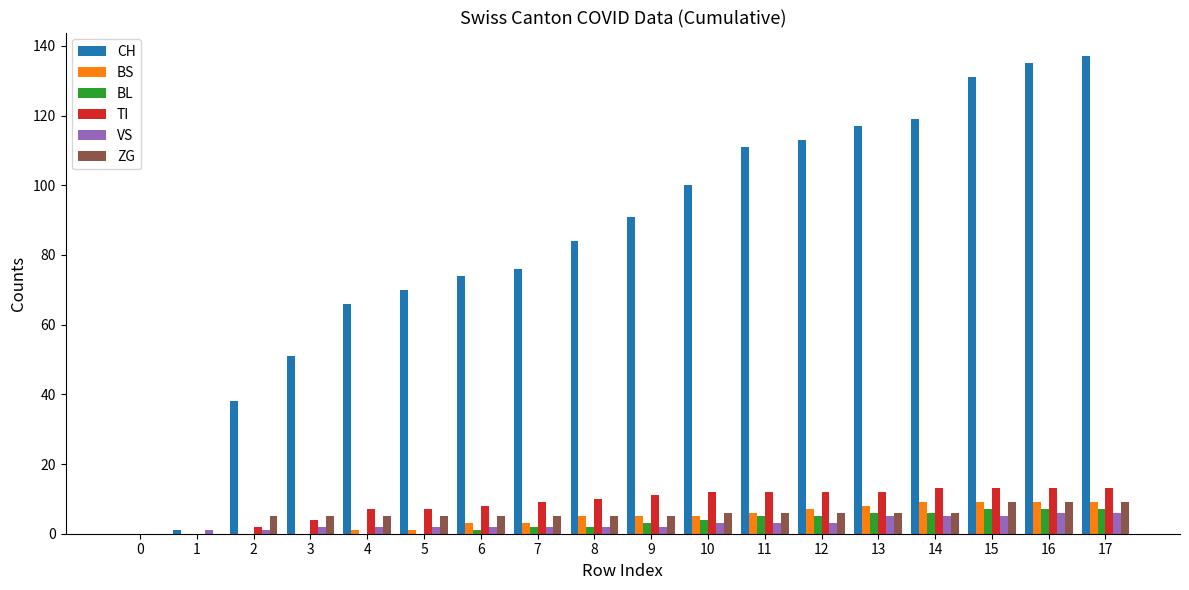

Is the value of VS at 14 greater than the value of BL at 8?

Yes